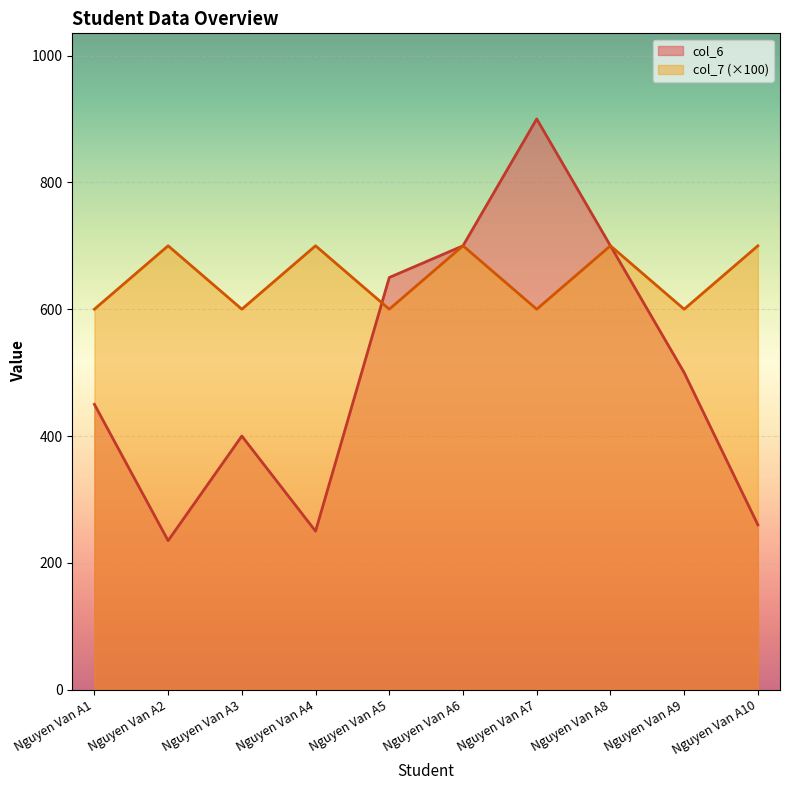

Count the col_7 values in the range 600 to 700.

10